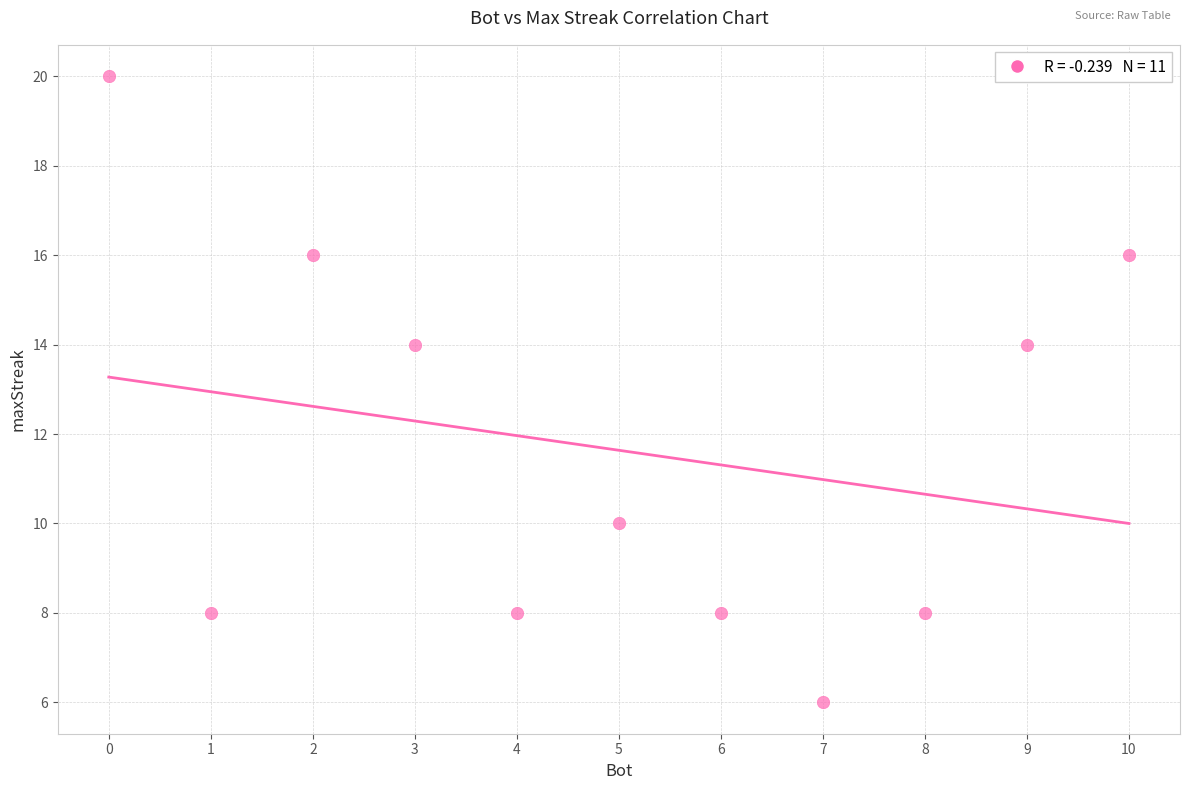

What is the range of X values (max minus min)?

10